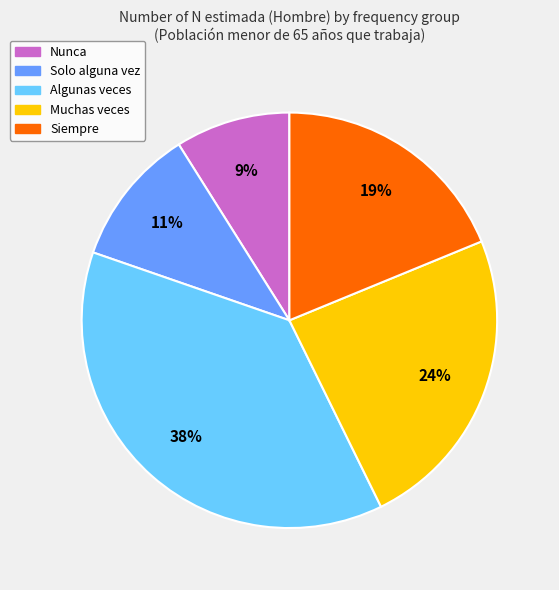

The Nunca slice represents 9% of the pie. True or false?

True